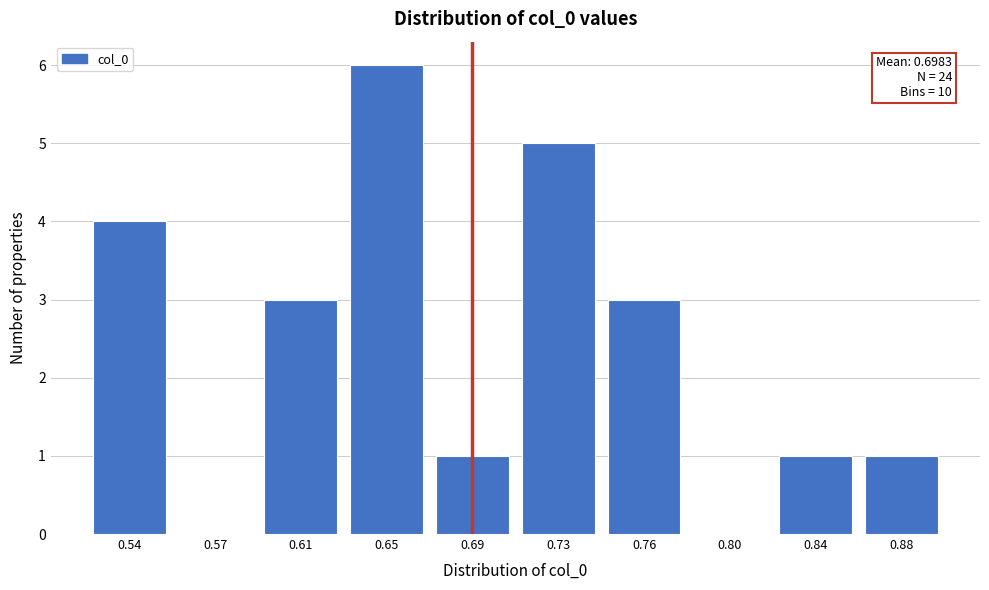

Reading right to left, transcribe all the data shown in this chart.

0.88=1	0.84=1	0.80=0	0.76=3	0.73=5	0.69=1	0.65=6	0.61=3	0.57=0	0.54=4